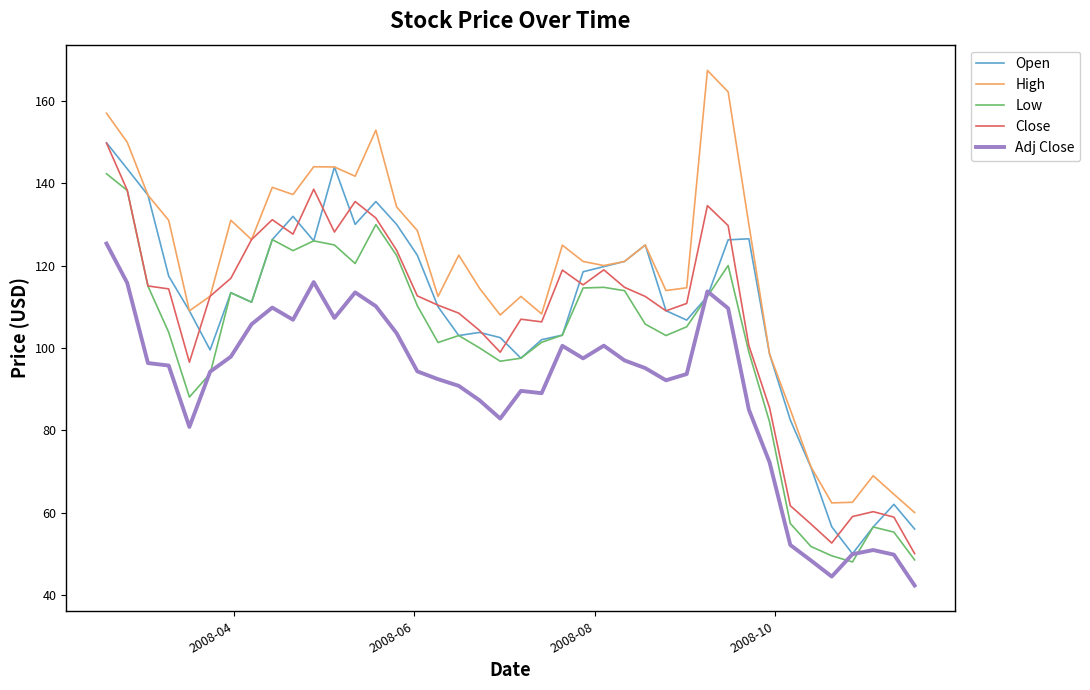

Which series has the largest total across all categories?

High